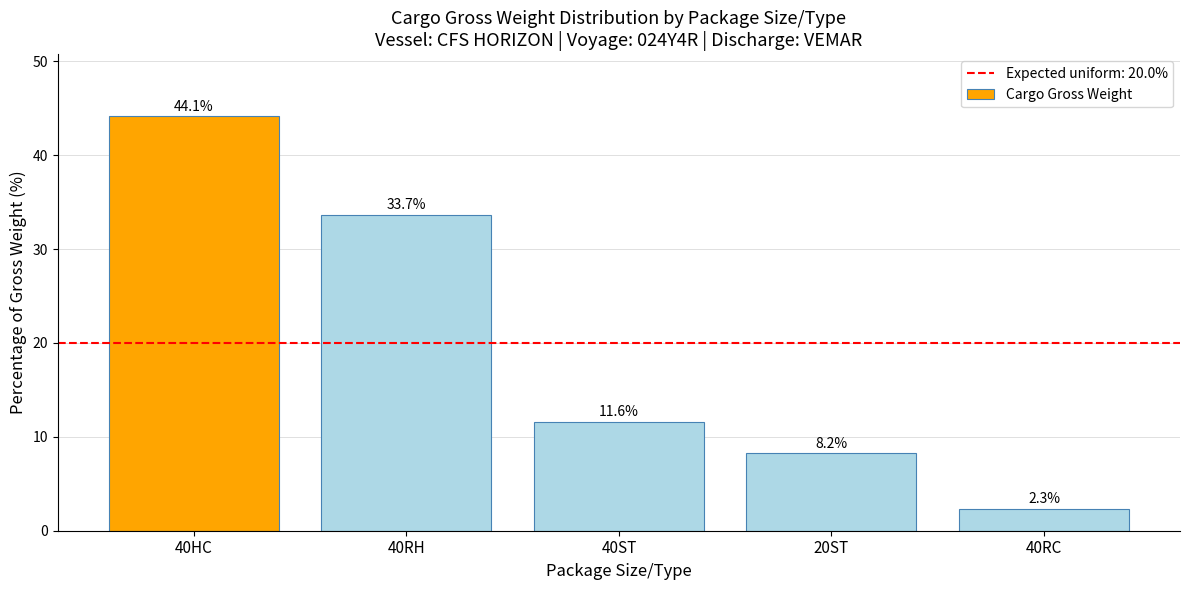

Count the number of categories in the chart.

5